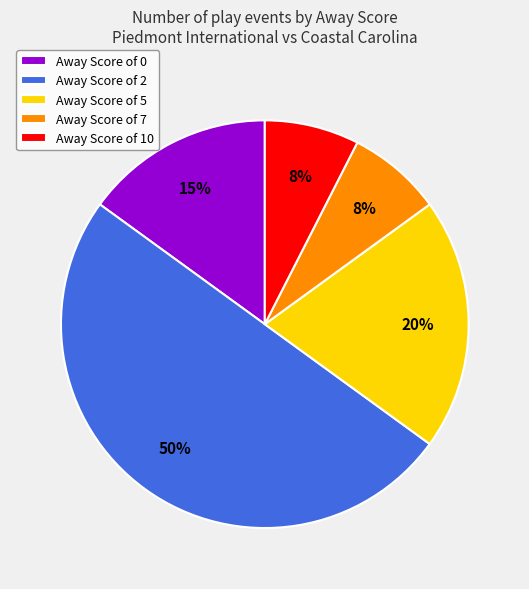

Between Away Score of 5 and Away Score of 0, which is larger?

Away Score of 5